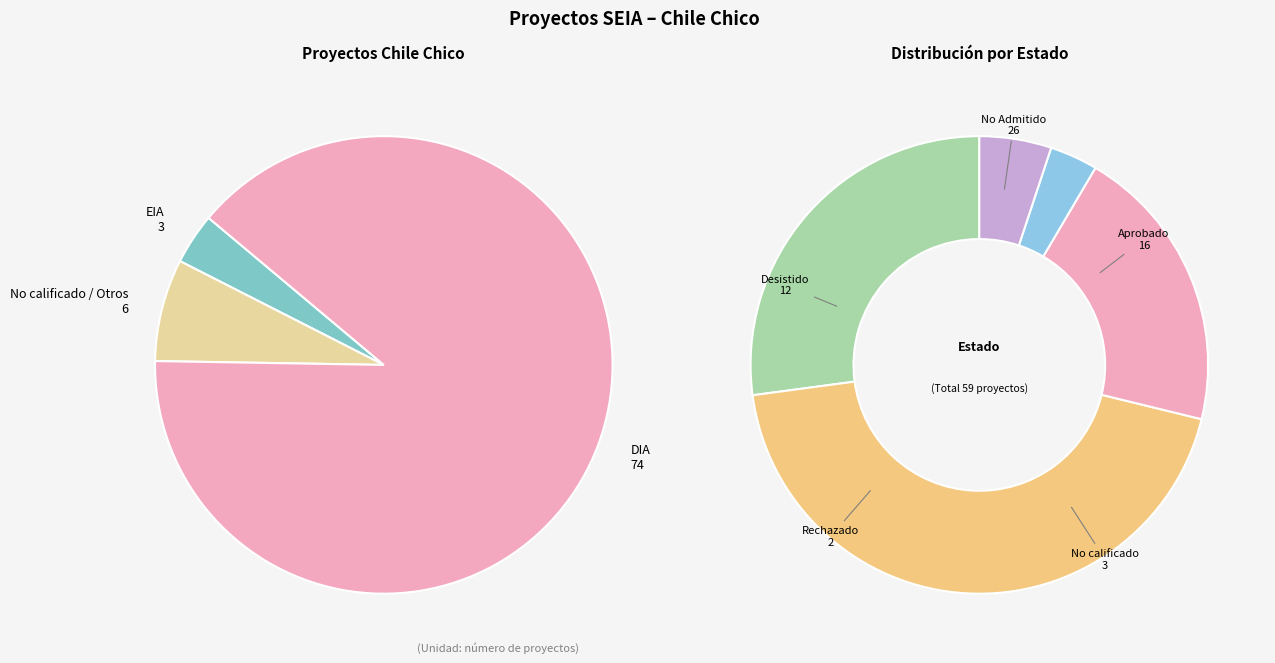

Combined, do EIA and DIA account for over 50%?

Yes